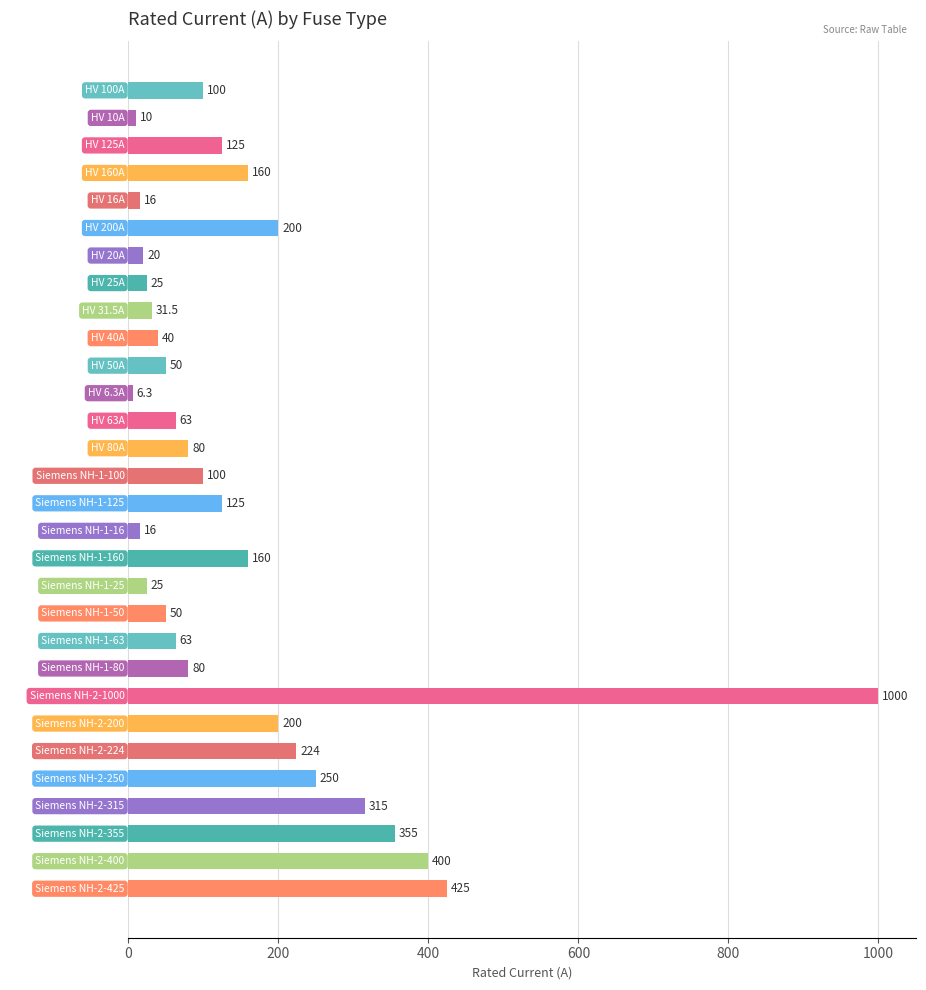

Count the number of categories in the chart.

30